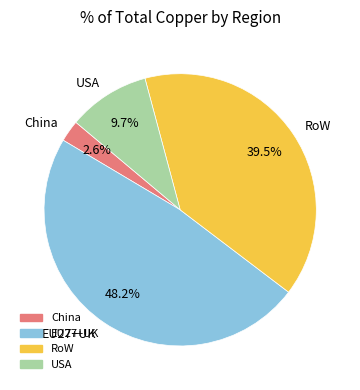

Is there a majority slice in this chart?

No